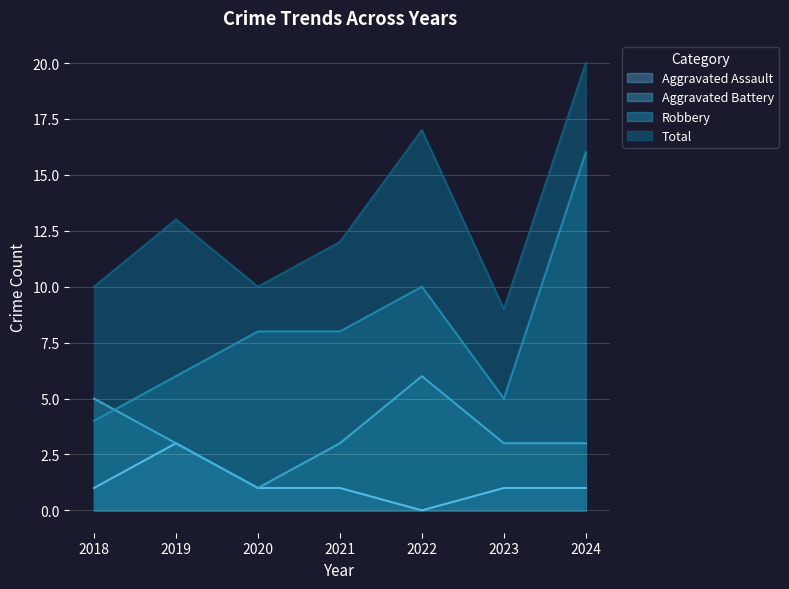

In Robbery, how many points are higher than both neighbors (excluding endpoints)?

1